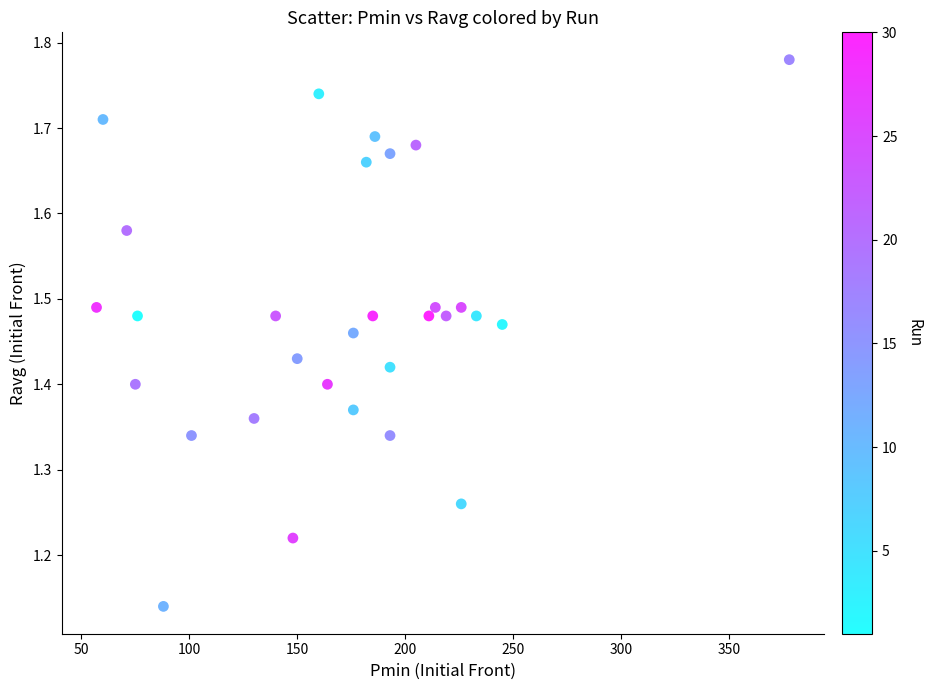

What is the range of Y values (max minus min)?

0.6